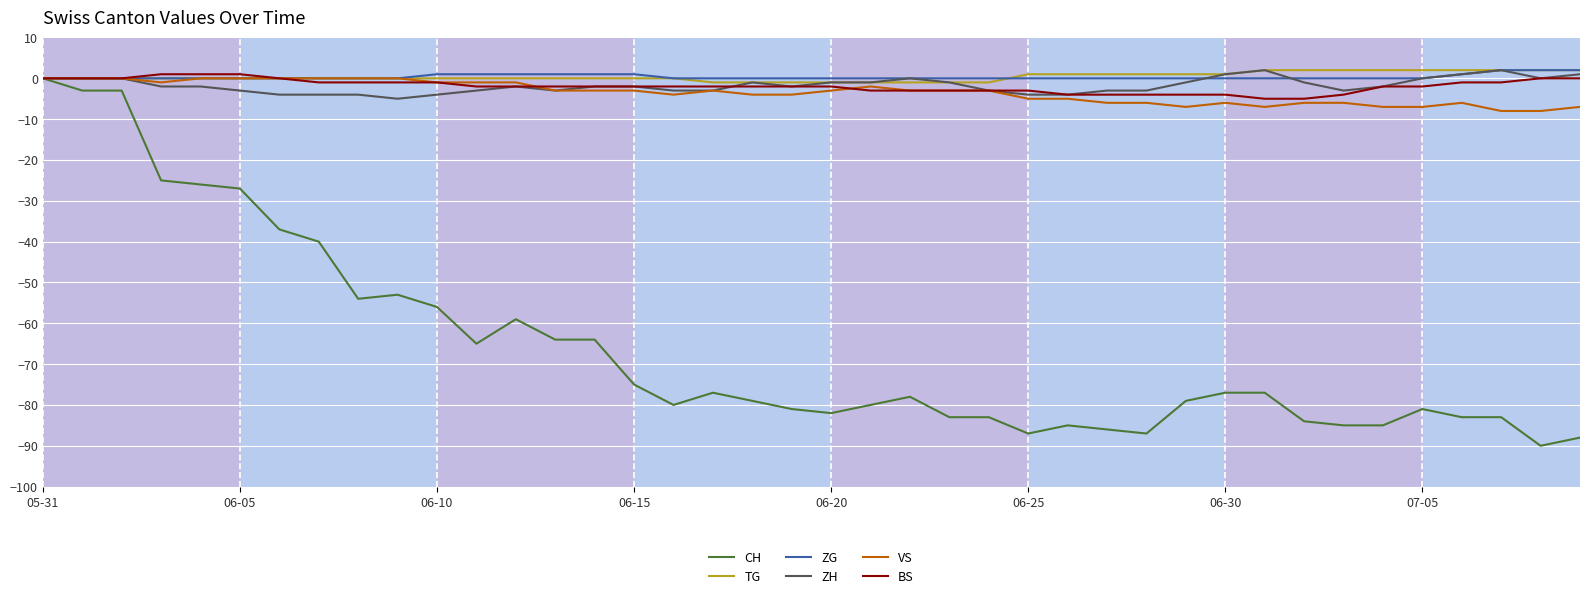

What is the minimum value shown in the chart?

-90